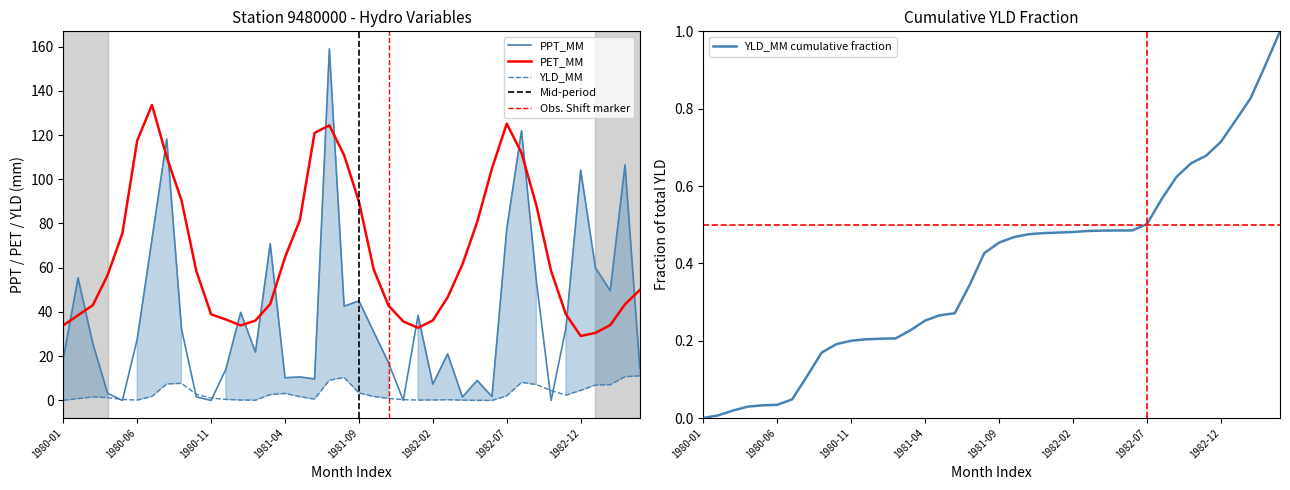

What is the label of the 17th point from the right?

1981-12